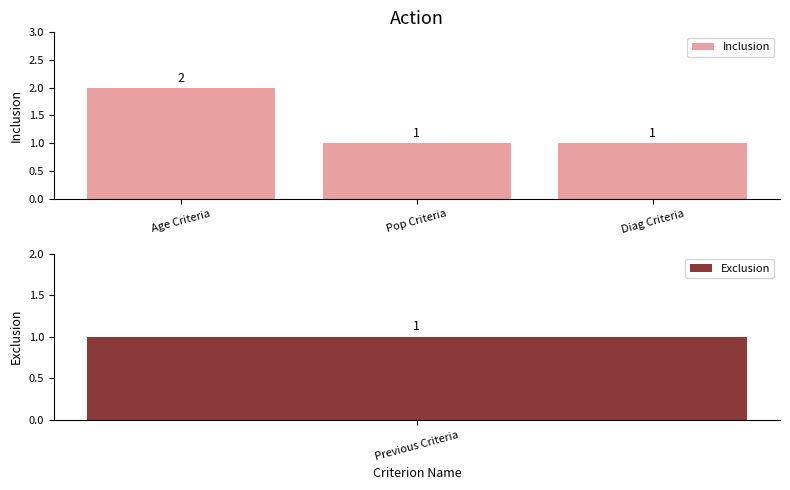

Where is the data nearest to the value 1?

Pop Criteria